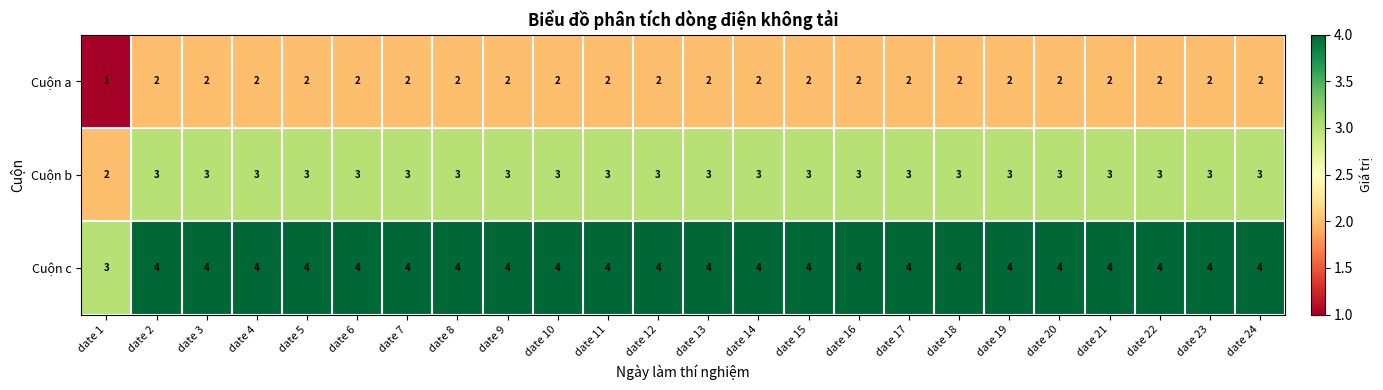

Which series has the largest total across all categories?

Cuộn c